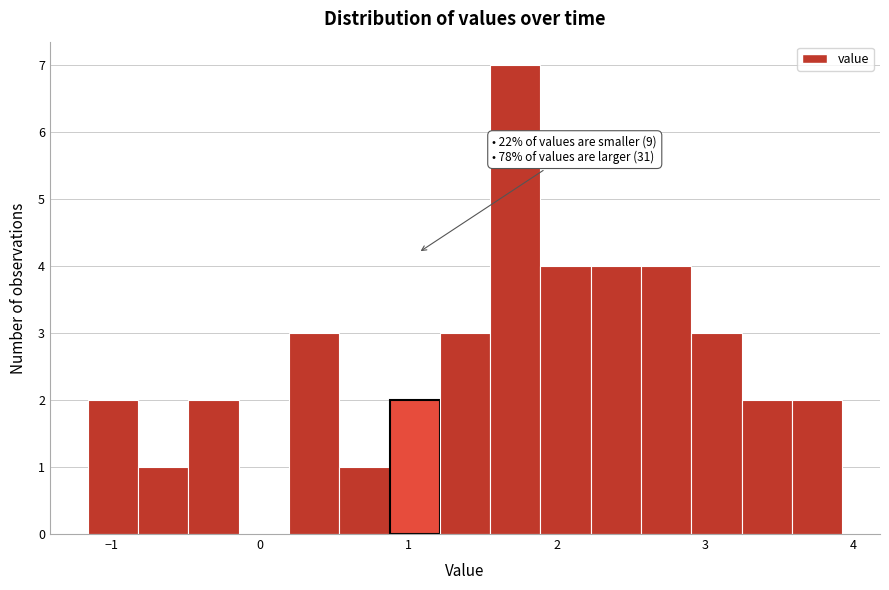

Around what value on the x-axis is the tallest bar? Give the approximate position of its centre, as read against the axis.

1.7